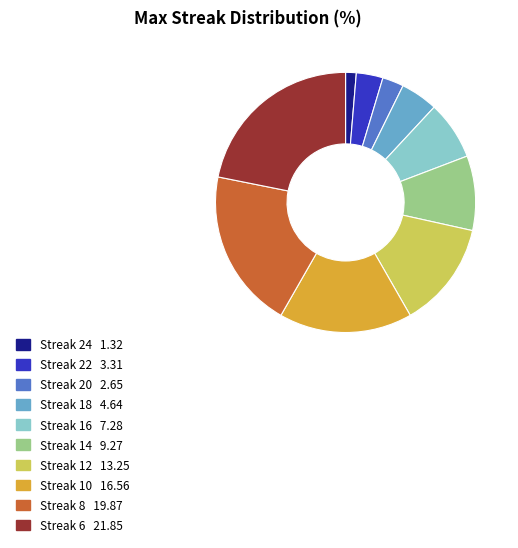

Is there any slice that represents more than half of the pie?

No